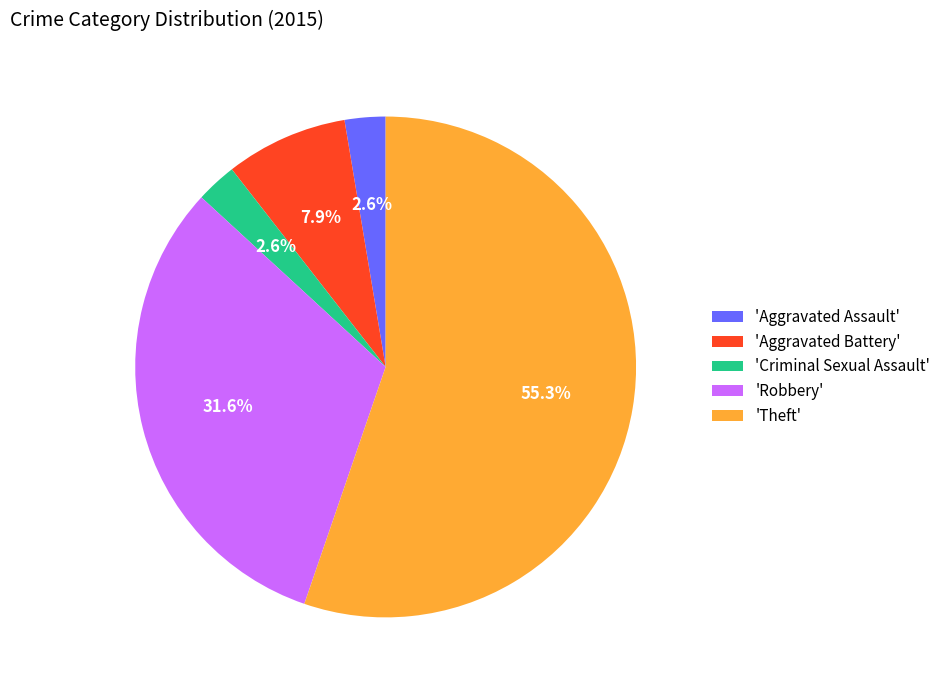

Combined, what portion of the pie is 'Criminal Sexual Assault' and 'Robbery'?

34.2%